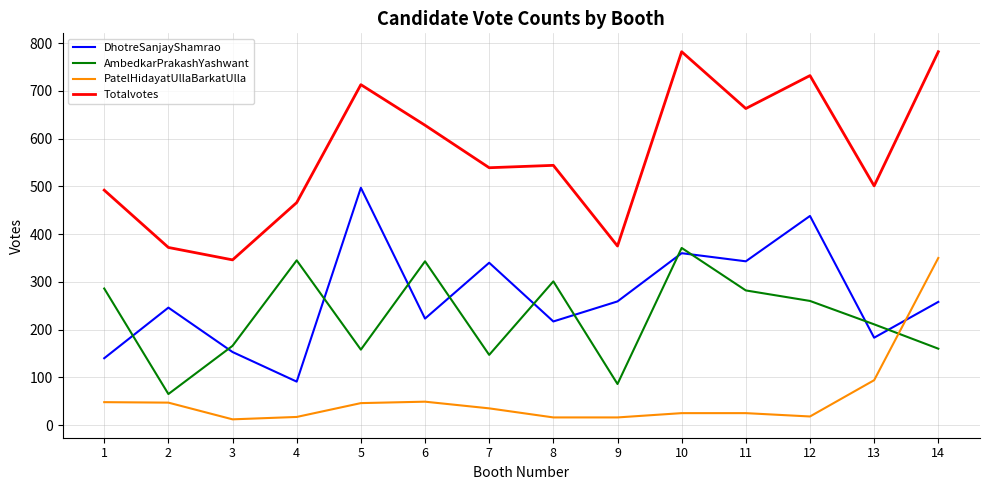

Which series changed the most between 7 and 12?

Totalvotes